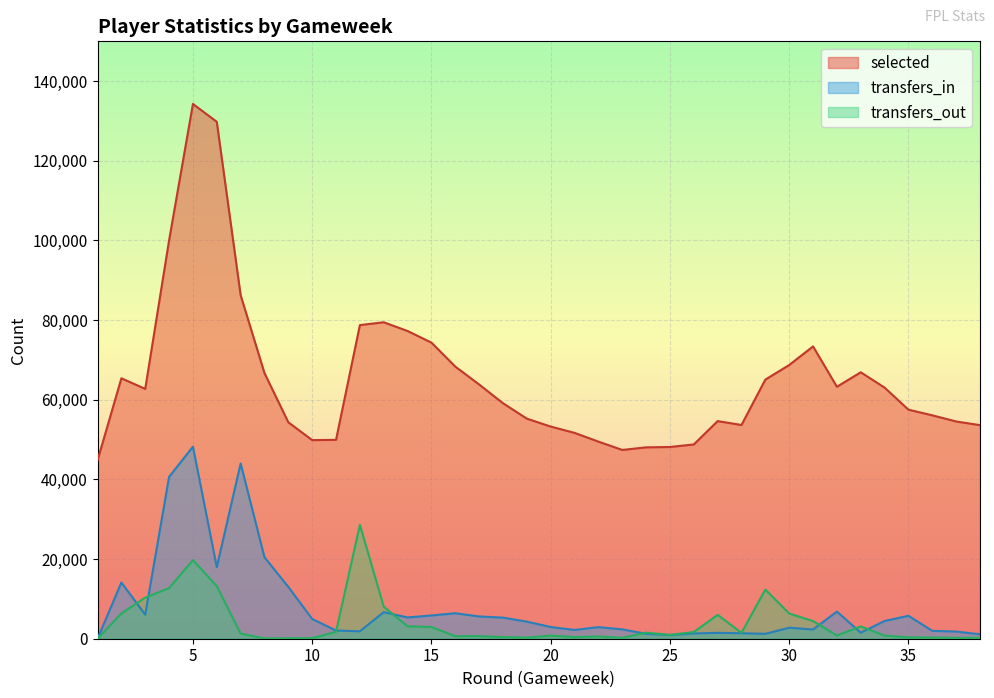

The value of selected at 2 is 109108. True or false?

False